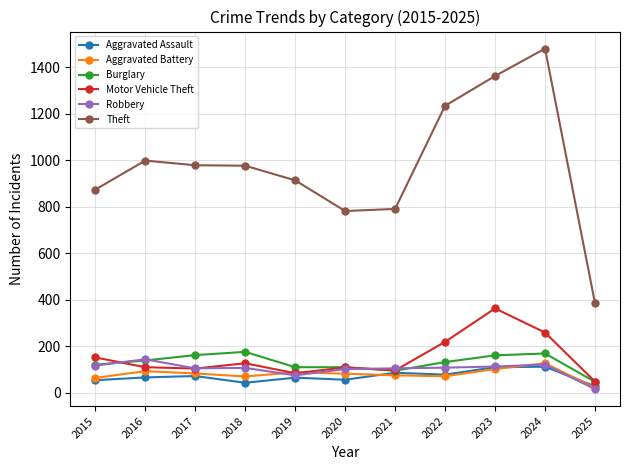

The Motor Vehicle Theft series shows 56 at 2016. True or false?

False